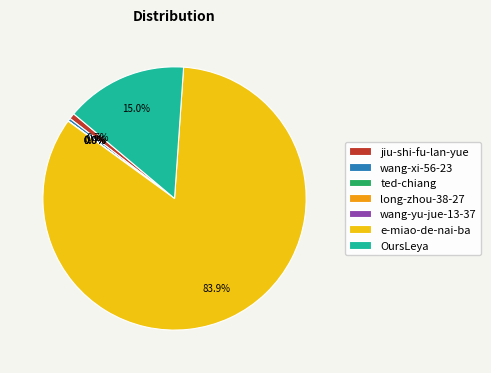

Which slice is the largest?

e-miao-de-nai-ba